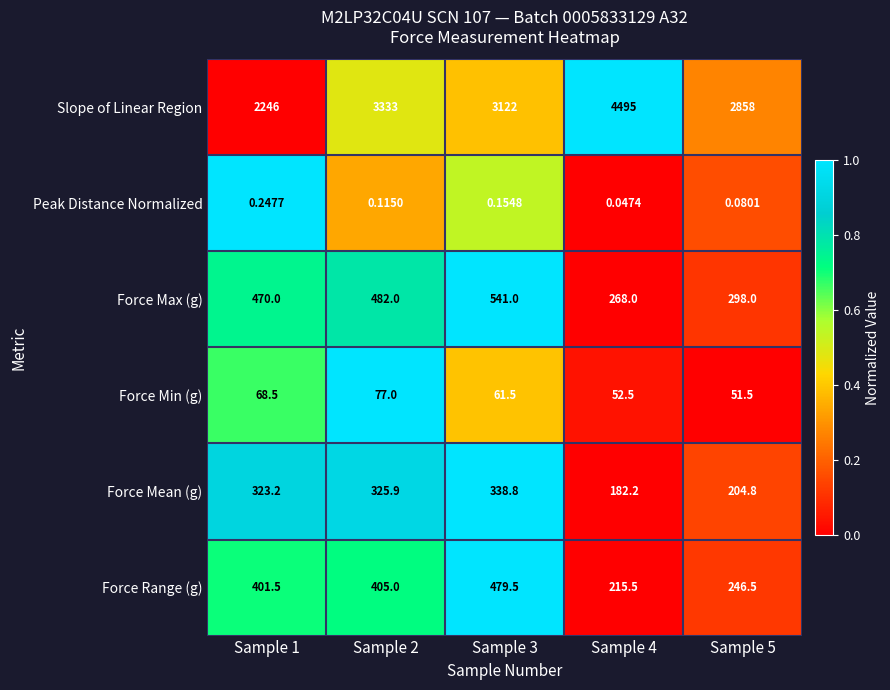

At Sample 5, list the series in order from smallest to largest.

Peak Distance Normalized, Force Min (g), Force Mean (g), Force Range (g), Force Max (g), Slope of Linear Region